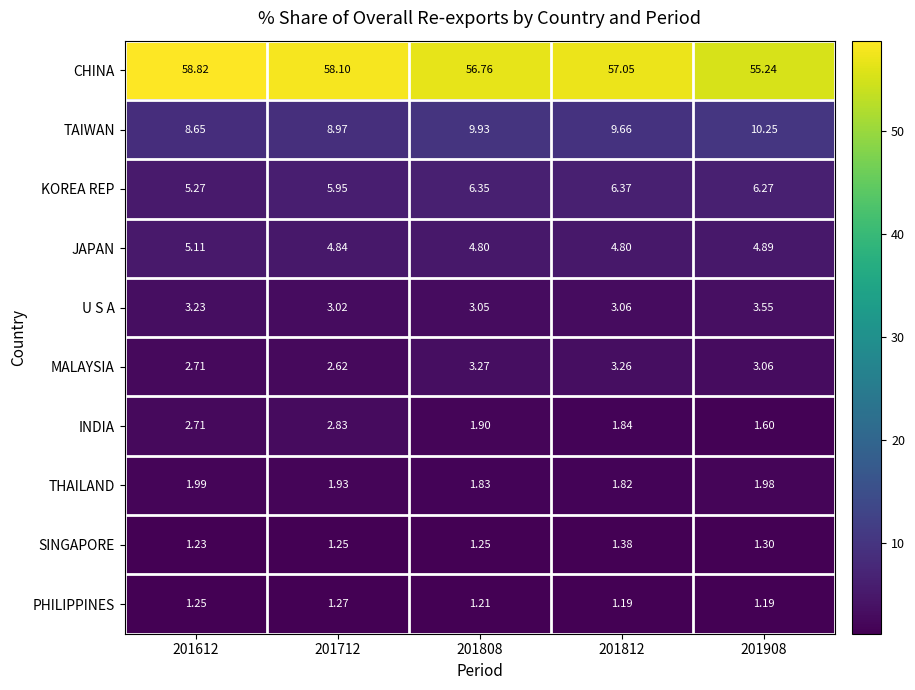

List the series in order of their peak value, highest first.

CHINA, TAIWAN, KOREA REP, JAPAN, U S A, MALAYSIA, INDIA, THAILAND, SINGAPORE, PHILIPPINES